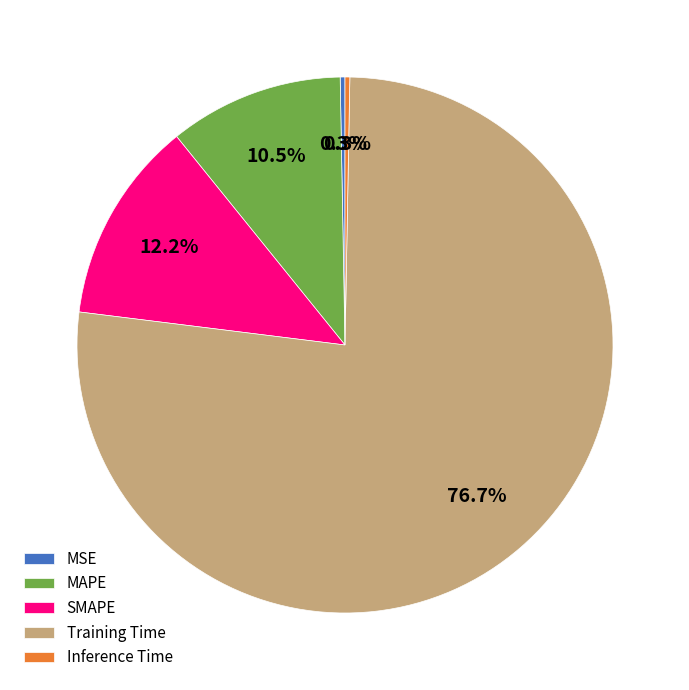

Is it true that SMAPE is 12% of the pie?

True